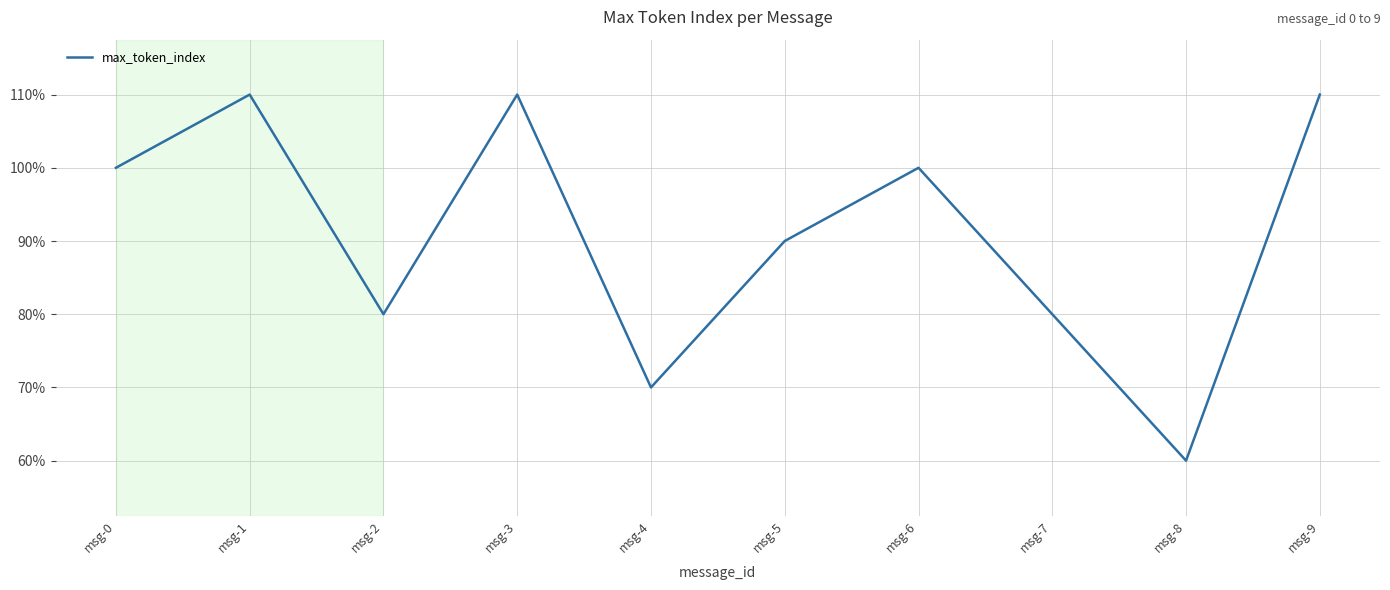

At which label is the value closest to 8?

msg-2